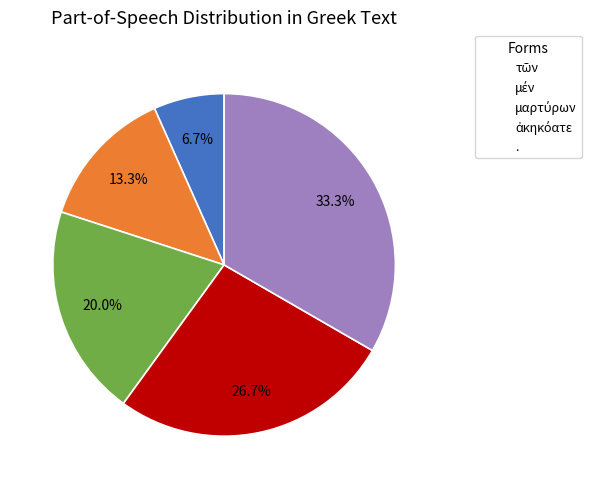

What is the largest slice in the pie chart?

.